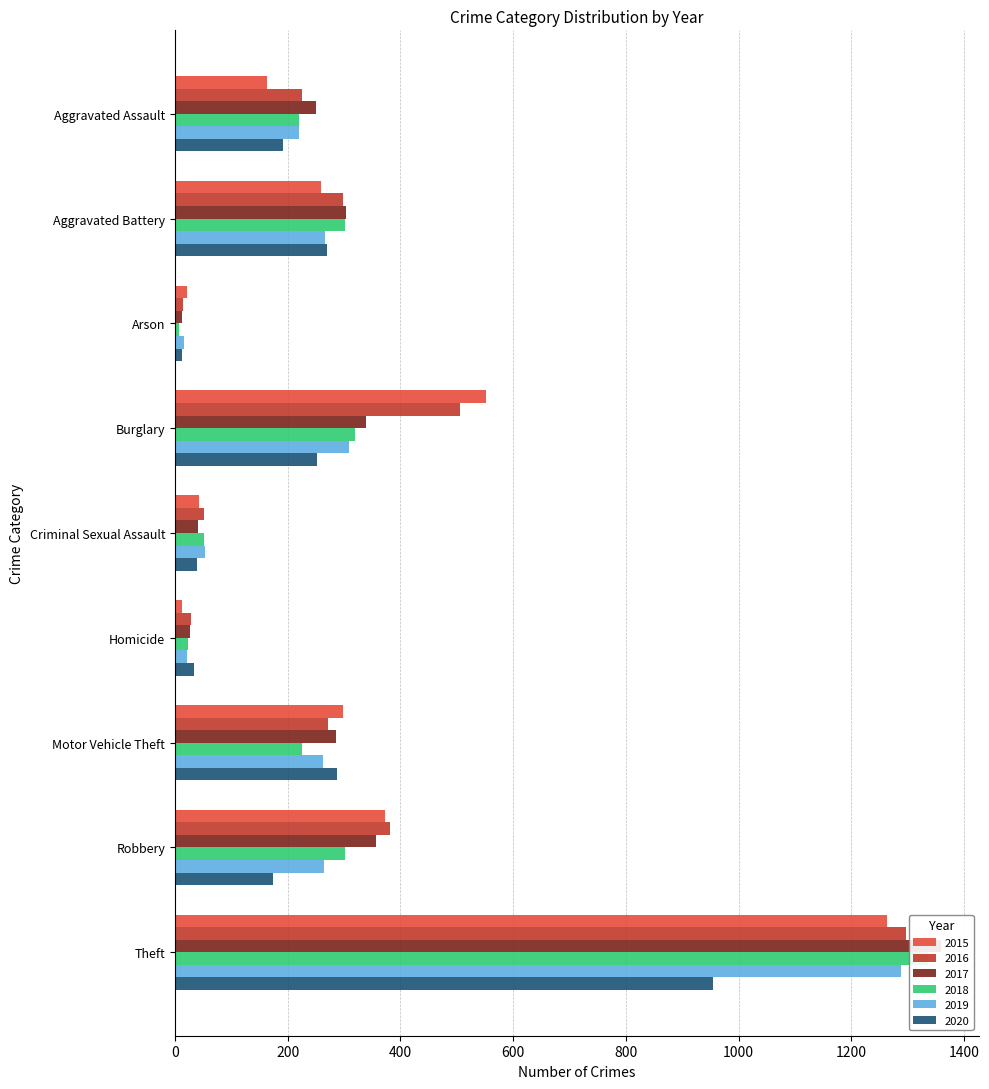

How many bars are there in total?

54